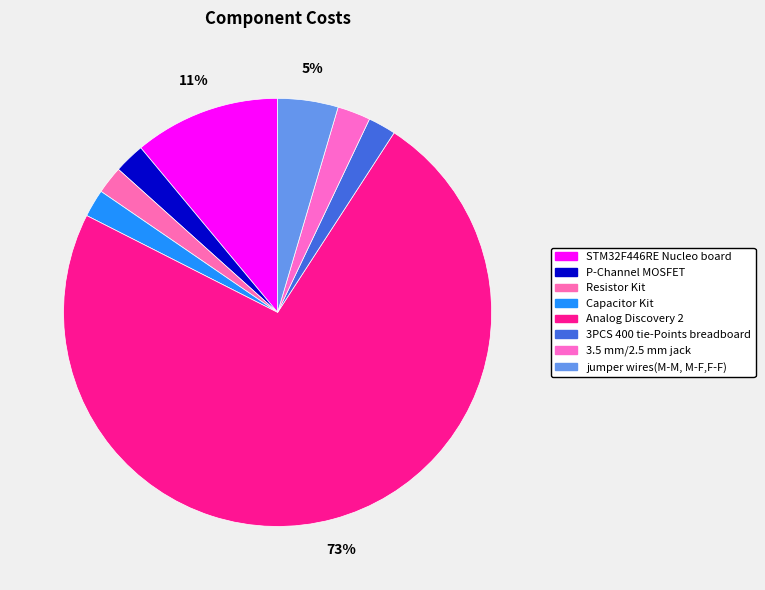

To the nearest percent, what is the difference between the largest and smallest slice percentages?

71%